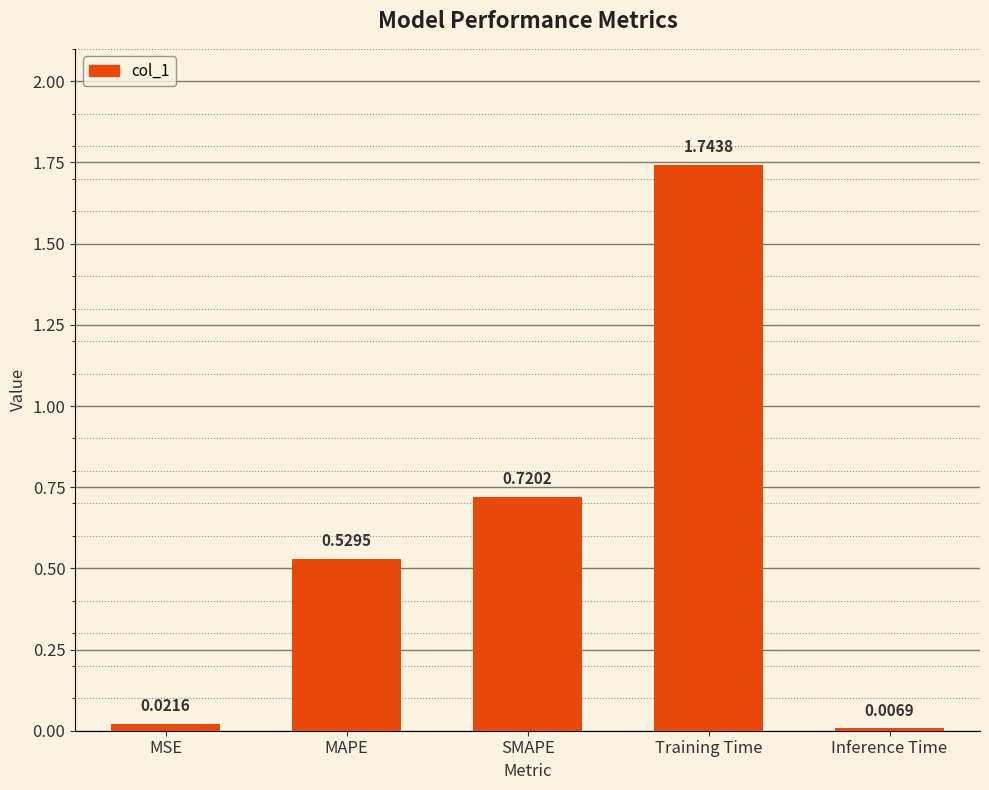

List the labels in order of value, largest first.

Training Time, SMAPE, MAPE, MSE, Inference Time